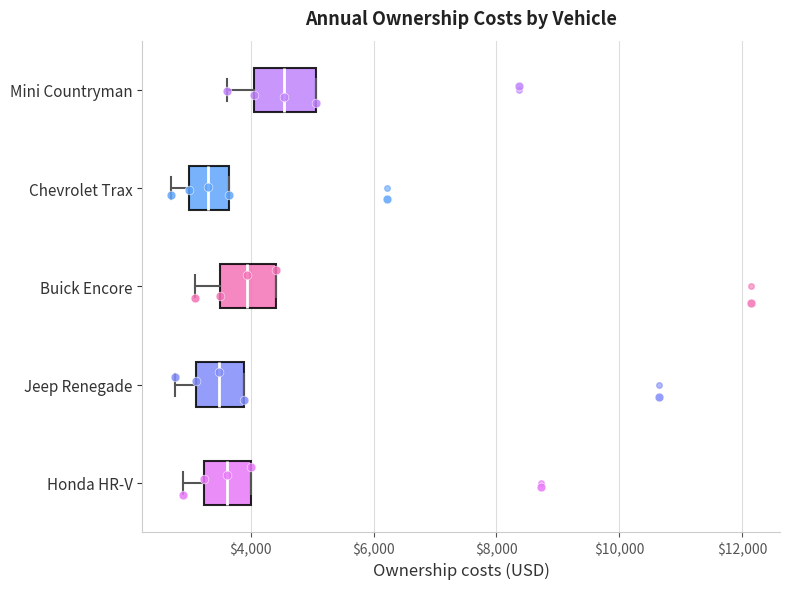

Reading bottom to top, read every box against the x-axis: the position of its median line, the range the box covers, and the ends of its whiskers. The values are not printed on the chart, so give them approximately, as read against the axis.

Honda HR-V: median 3600, box 3200 to 4000, whiskers 3000 to 4000
Jeep Renegade: median 3400, box 3200 to 3800, whiskers 2800 to 3800
Buick Encore: median 4000, box 3600 to 4400, whiskers 3000 to 4400
Chevrolet Trax: median 3400, box 3000 to 3600, whiskers 2800 to 3600
Mini Countryman: median 4600, box 4000 to 5000, whiskers 3600 to 5000